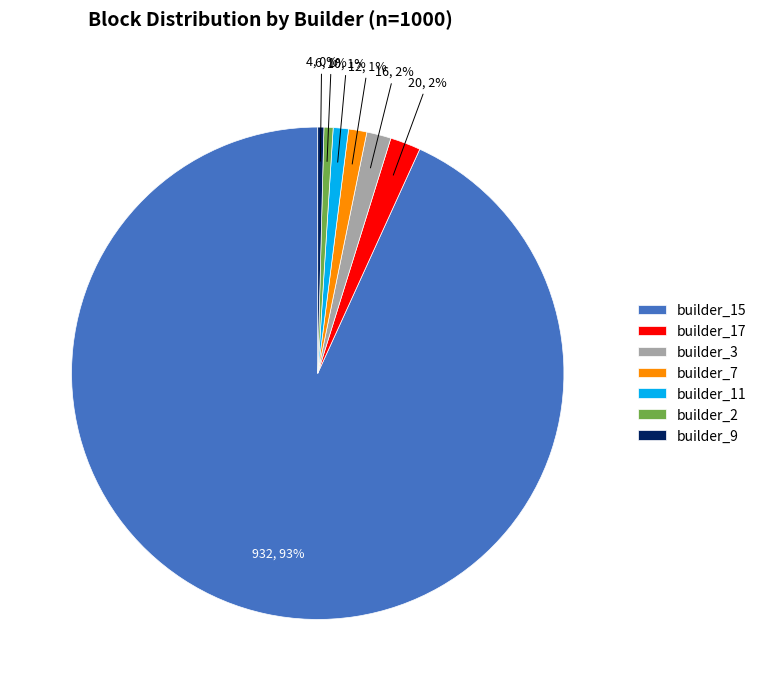

How many slices are in this pie chart?

7